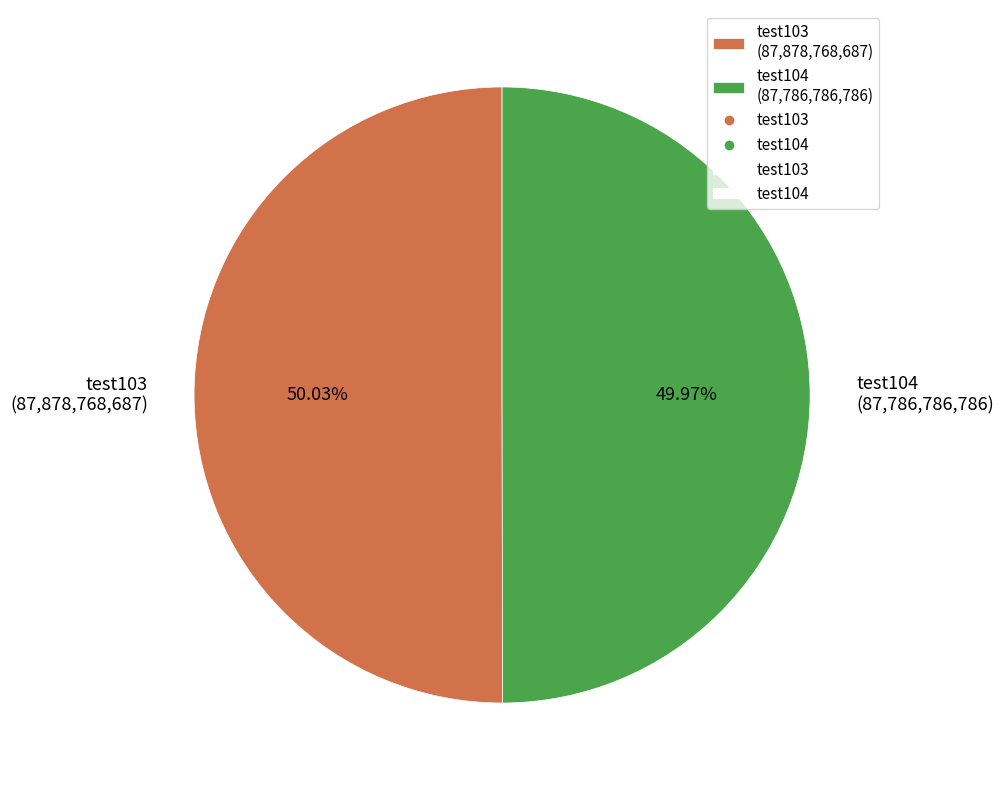

Does any single category account for the majority?

Yes